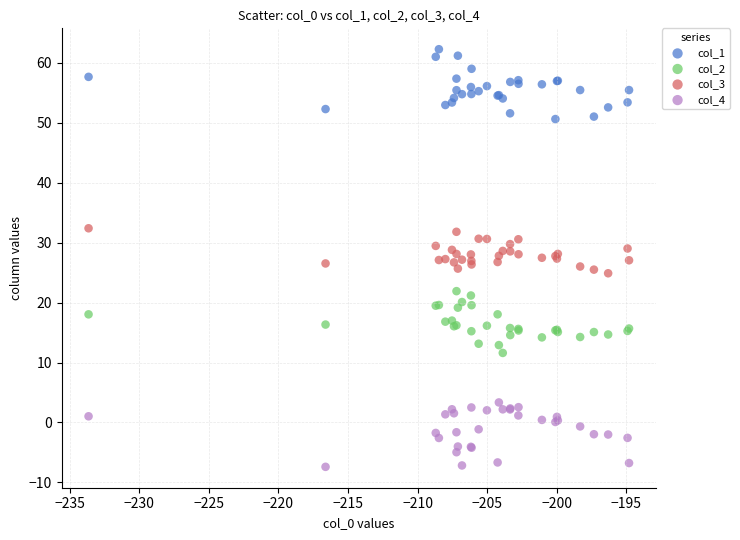

Which series contains the lowest Y value?

col_4